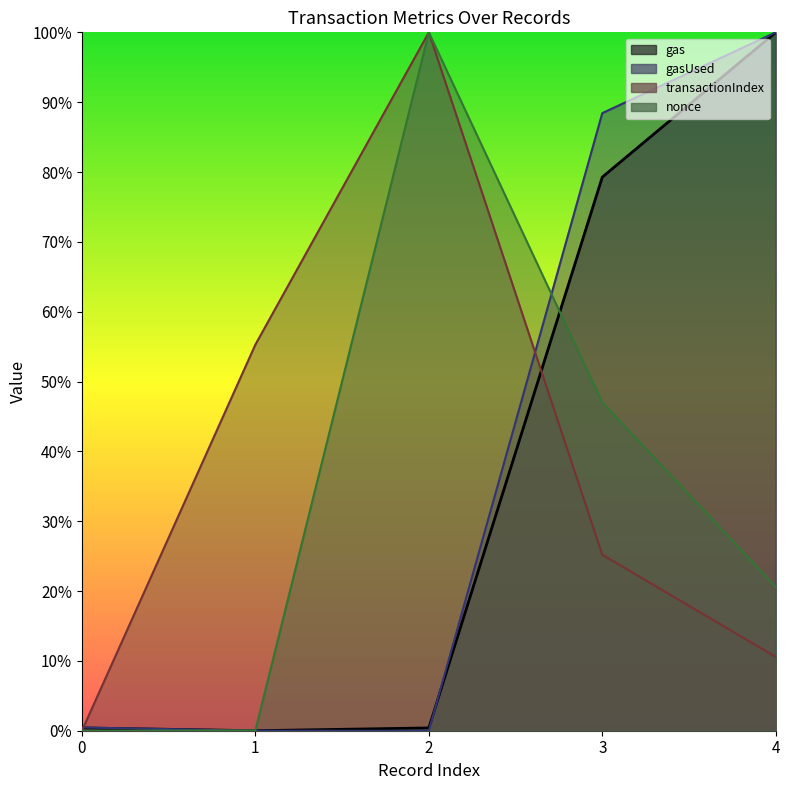

True or false: nonce and transactionIndex intersect in this chart.

False